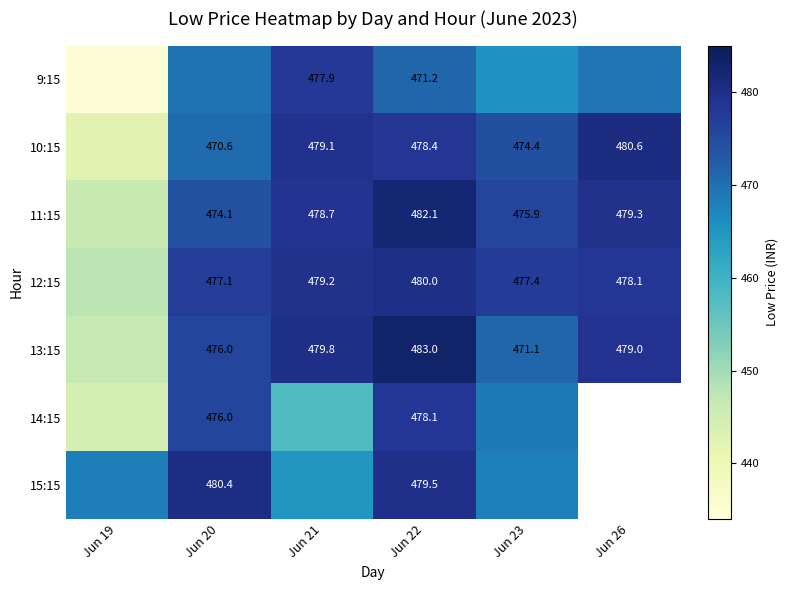

Is the value of 10:15 at Jun 22 greater than the value of 12:15 at Jun 26?

Yes